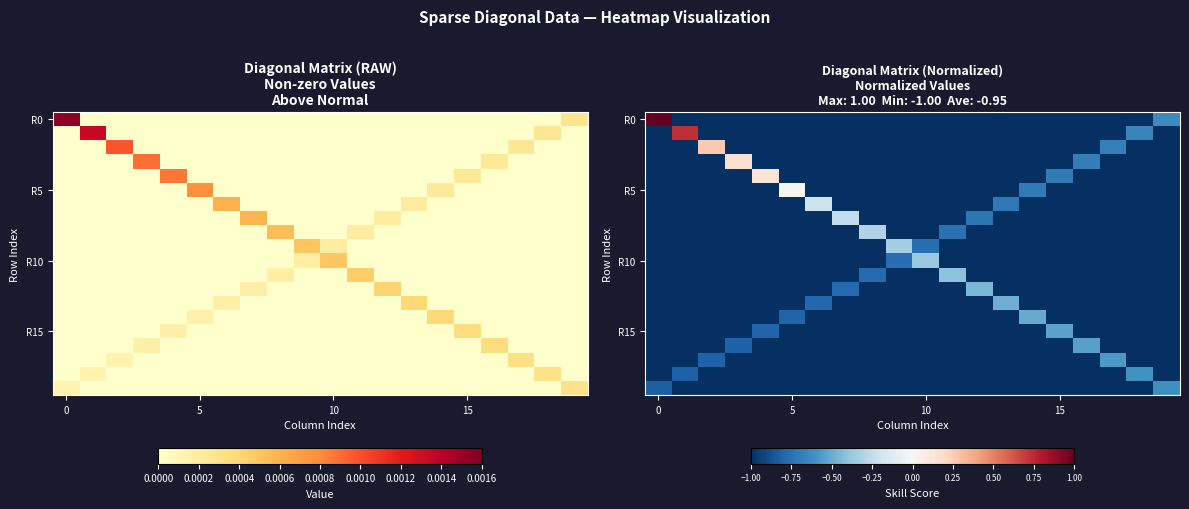

Which category has the highest value in the R10 series?

10